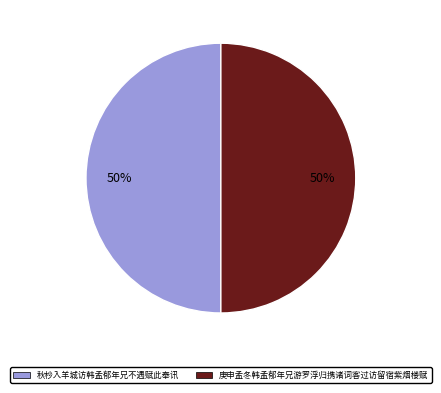

How many slices are in this pie chart?

2